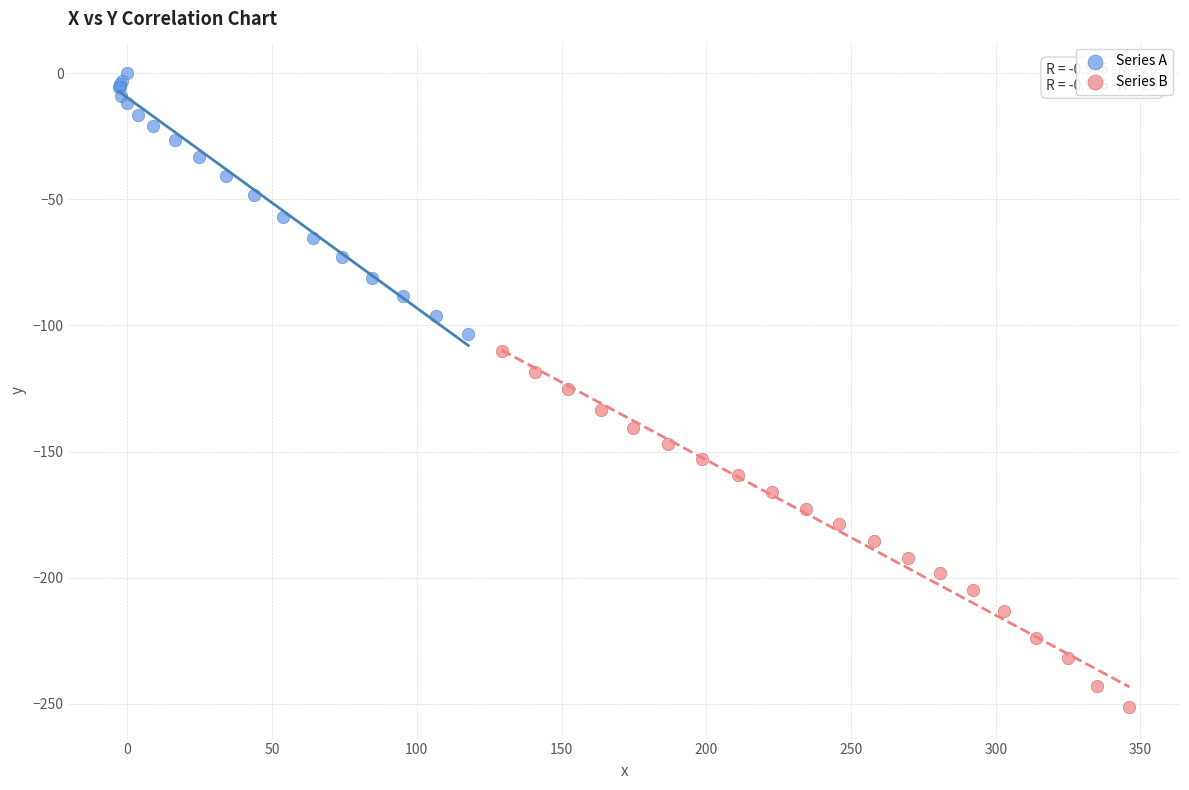

Which series contains the lowest Y value?

Series B